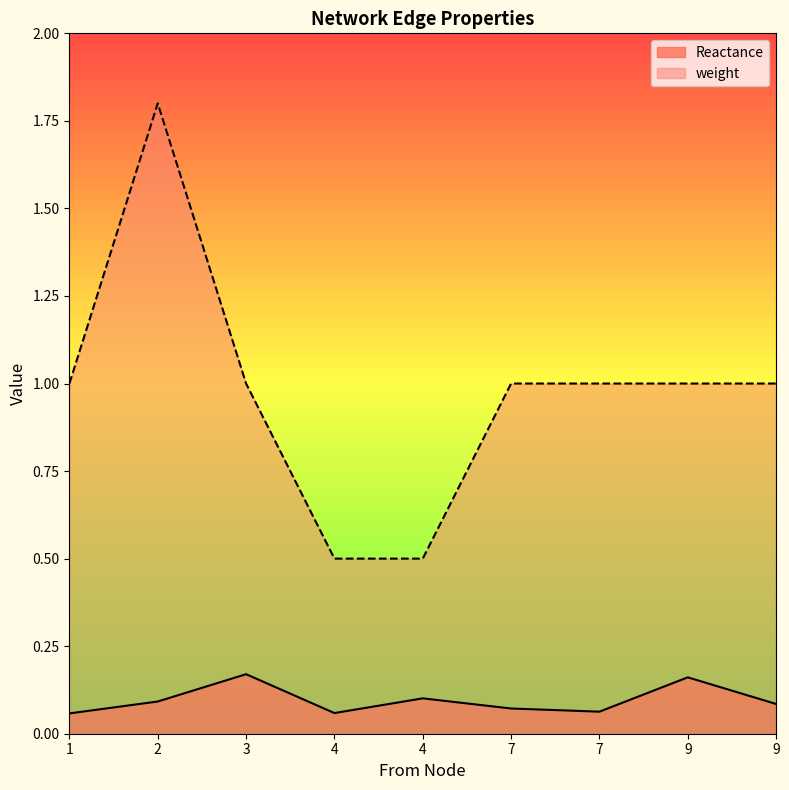

True or false: weight and Reactance intersect in this chart.

False